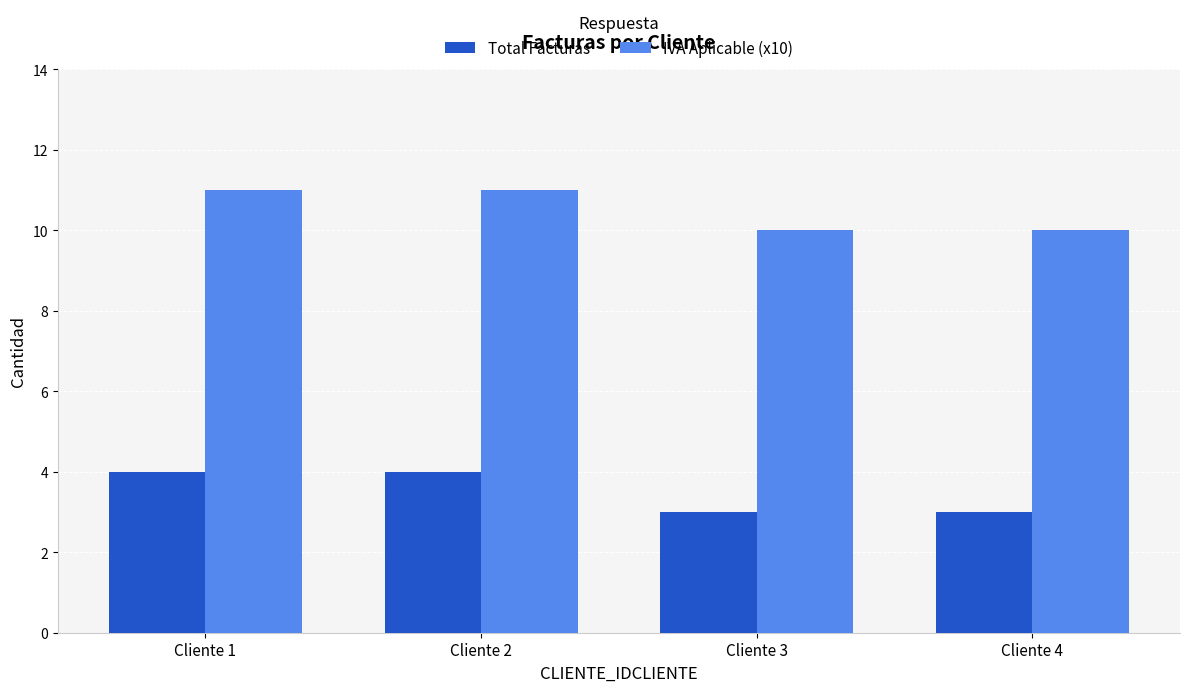

Count the number of data series in this chart.

2